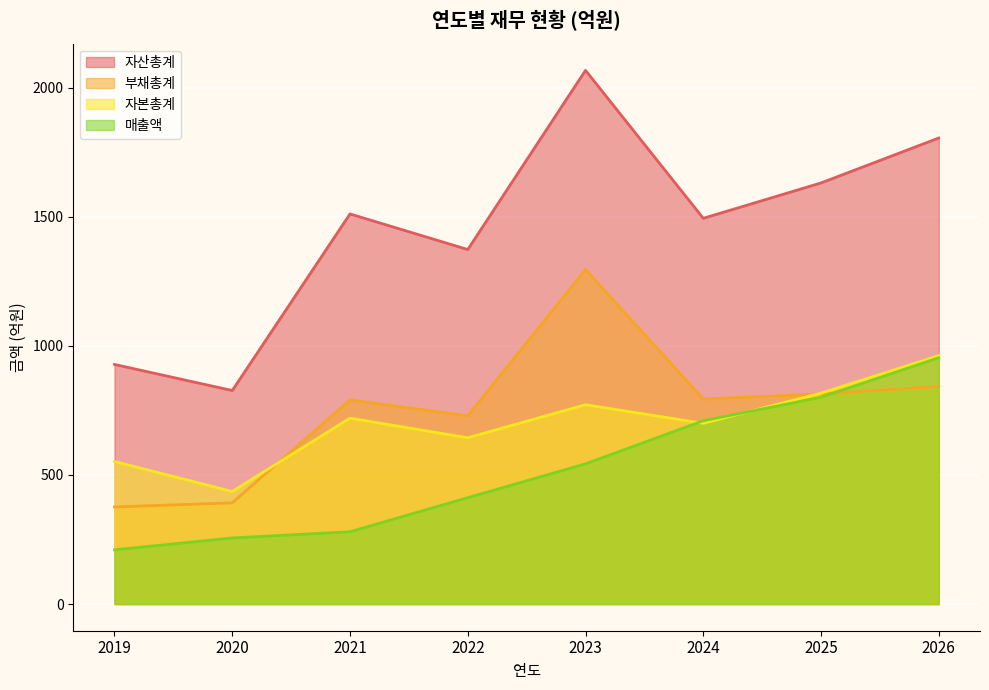

List the series in order of their peak value, lowest first.

매출액, 자본총계, 부채총계, 자산총계